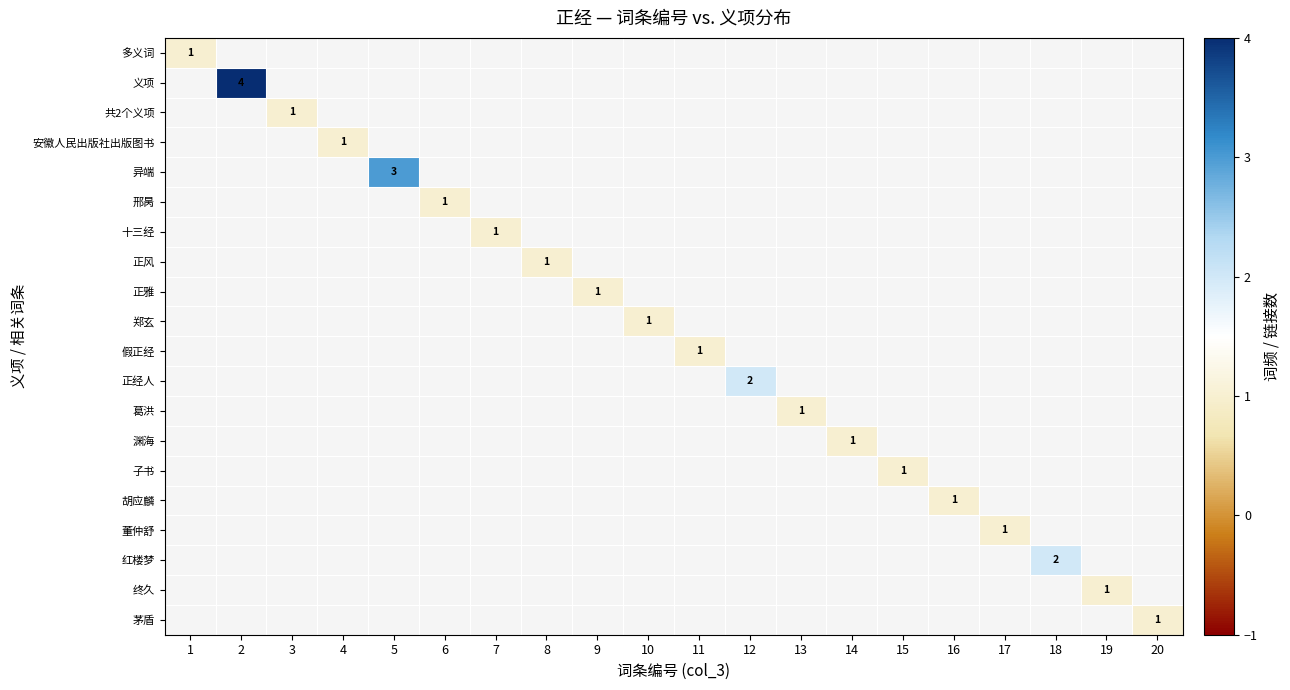

Which has a higher value, 17 or 11?

11